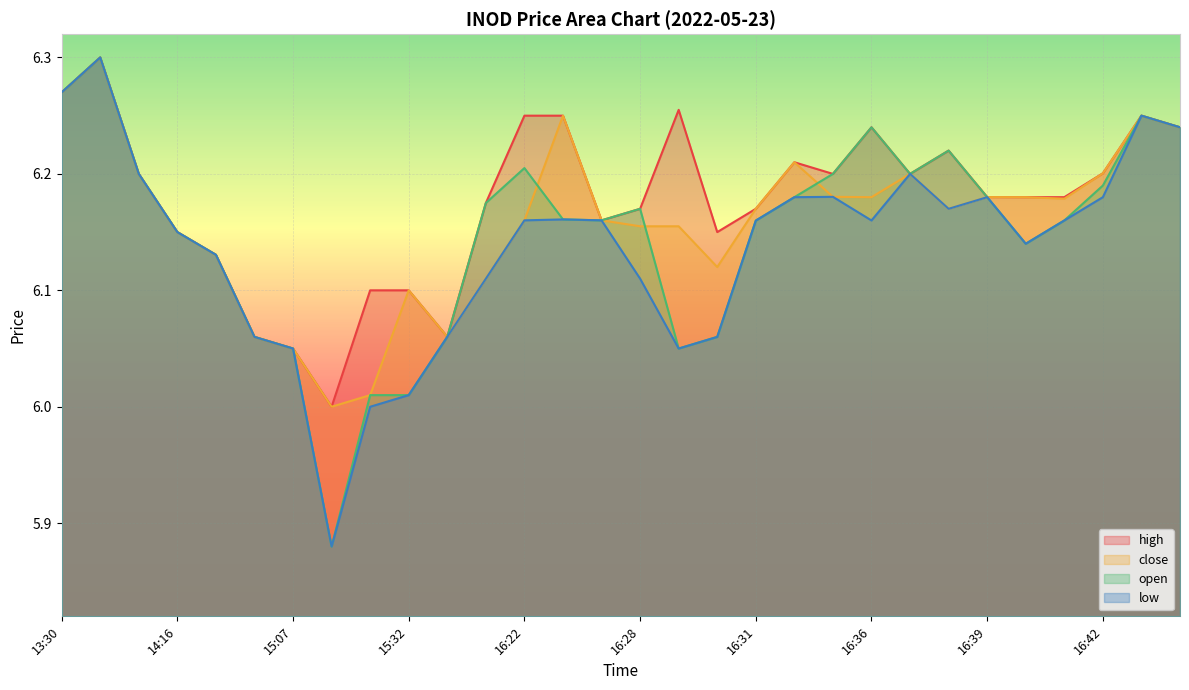

Is the value of open at 16:32 greater than the value of high at 16:30?

Yes